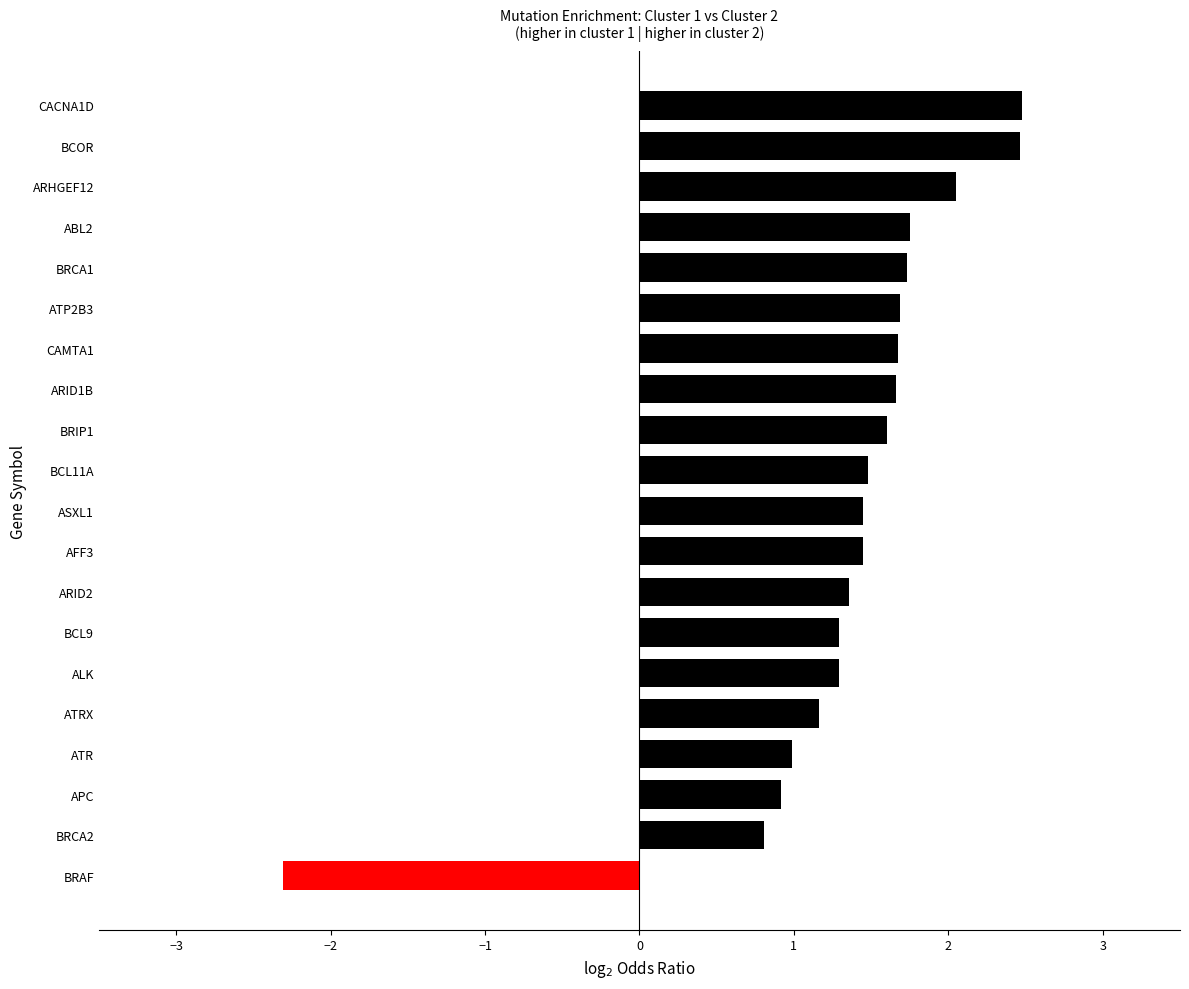

What is the difference between the maximum and minimum values?

4.8